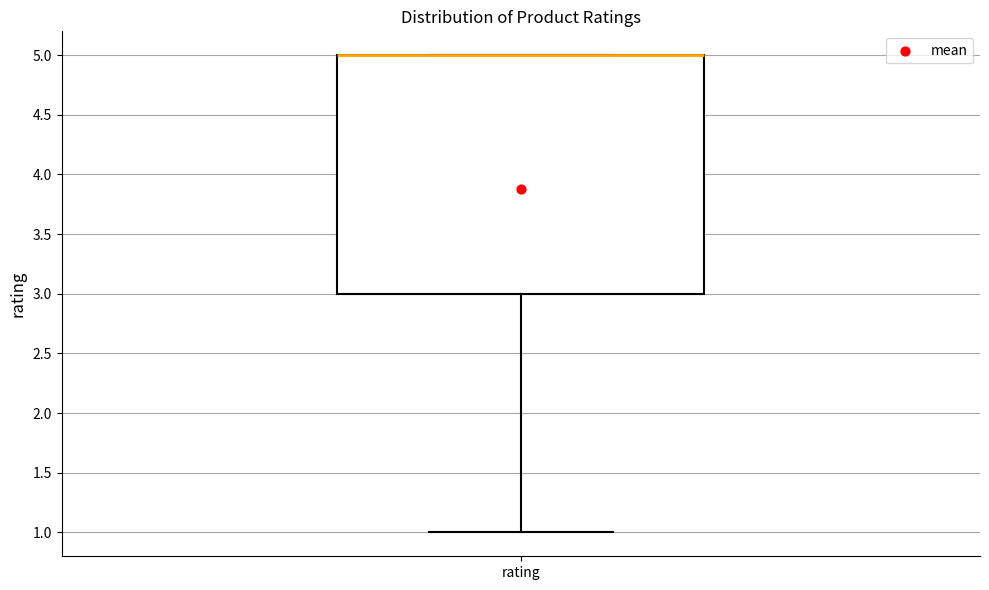

Read this box plot against the y-axis: the position of the median line, the range covered by the box, and the ends of both whiskers. The values are not printed on the chart, so give them approximately, as read against the axis.

median 5 (drawn on the box's upper edge), box 3 to 5, whiskers 1 to 5